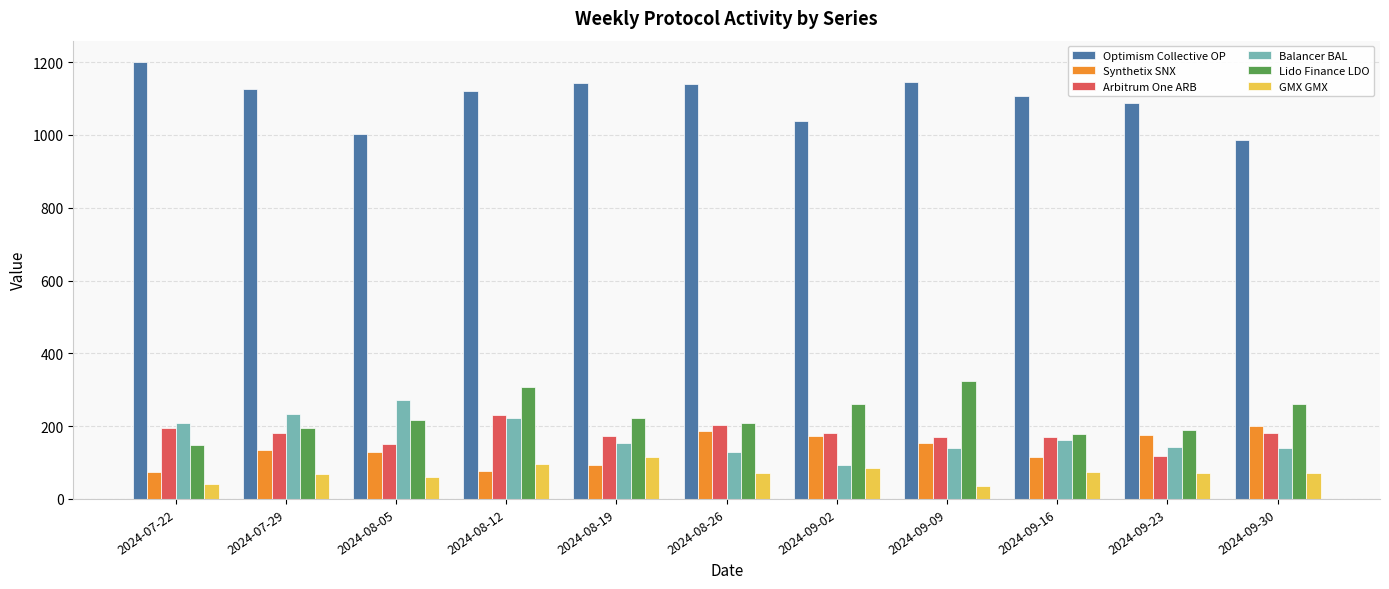

At which category does the chart reach its peak across all series?

2024-07-22